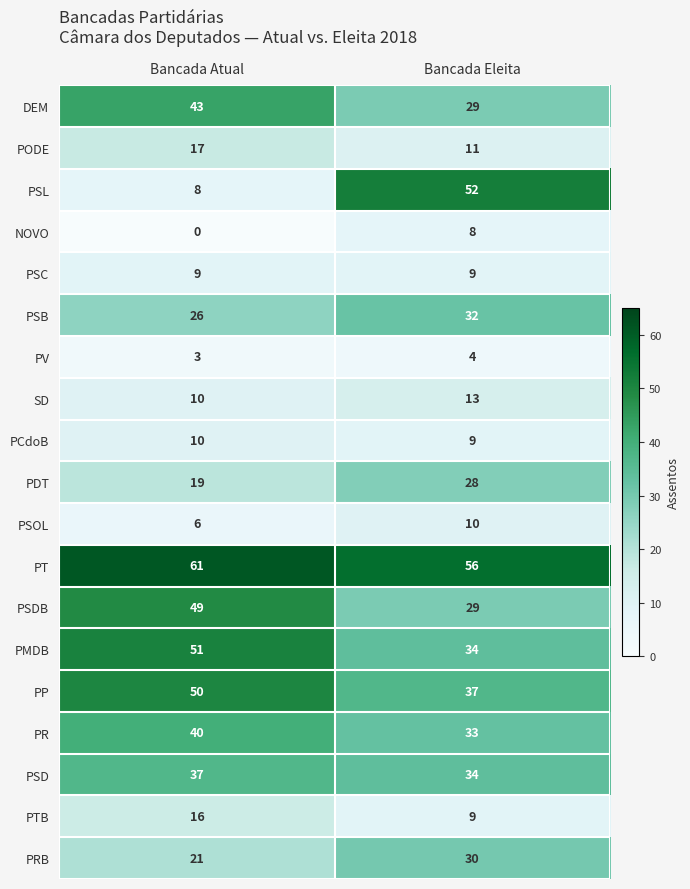

Which series has the largest range (max minus min)?

PSL